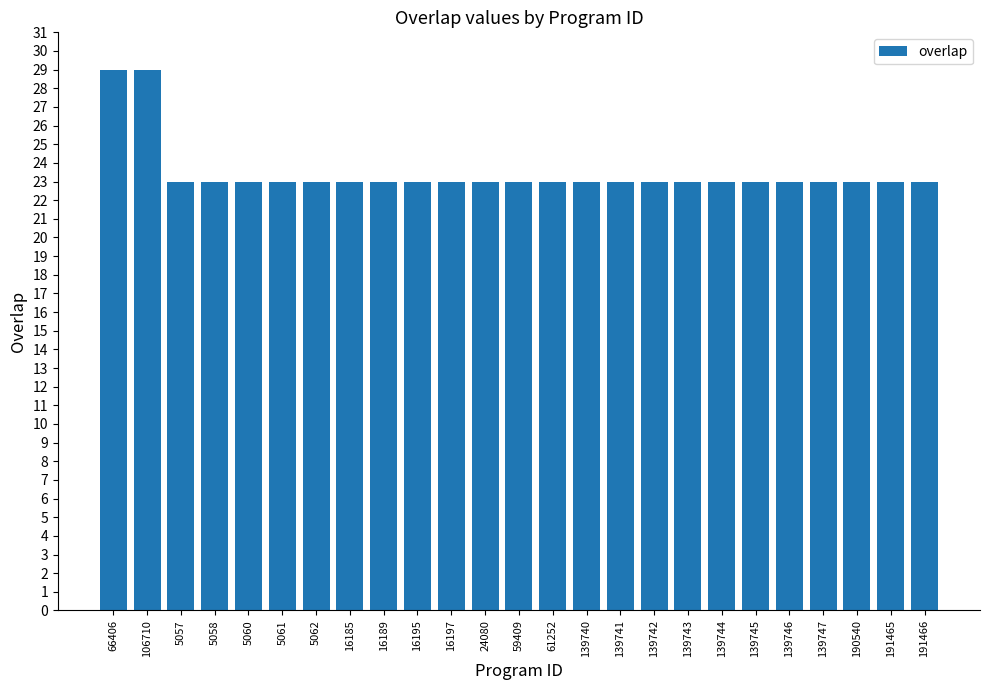

What is the value of the 14th bar from the left?

23